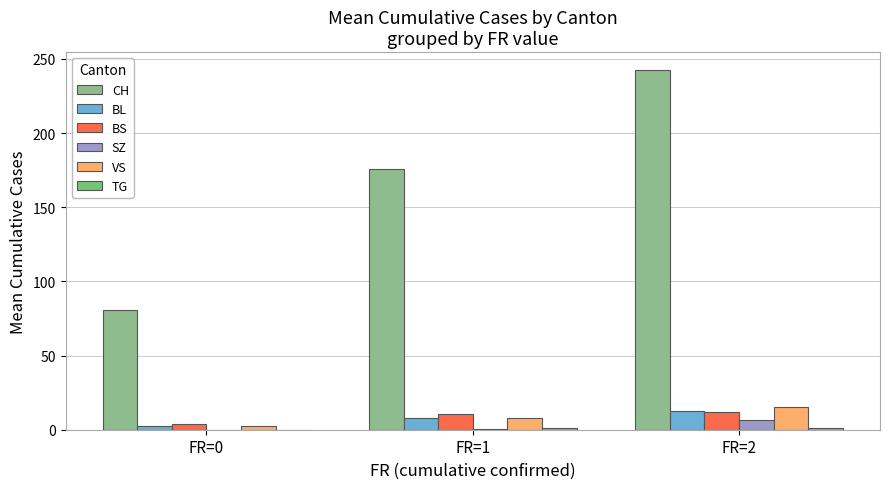

What is the value of the BS bar at the 2nd from the left?

10.3